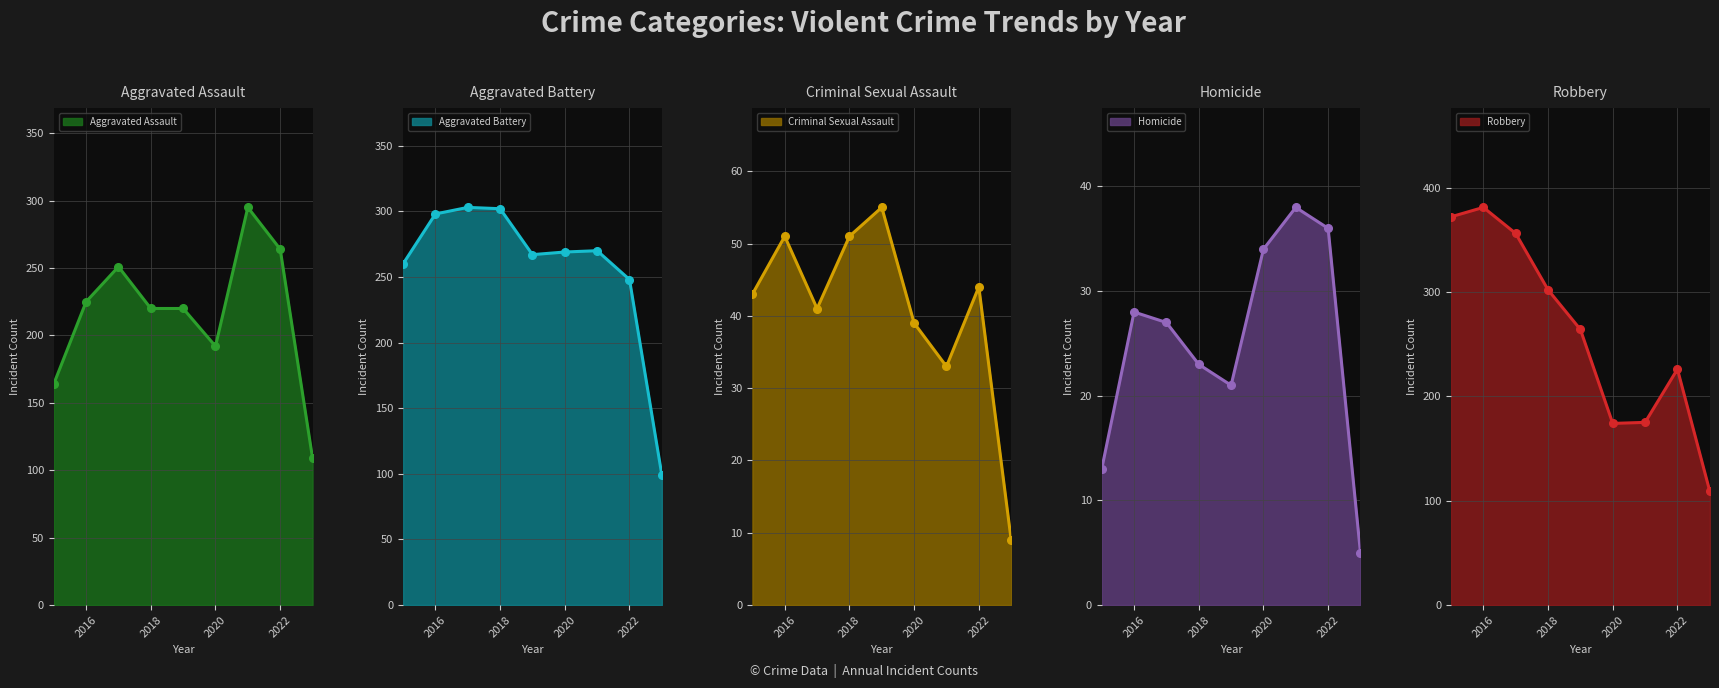

What is the spread (max minus min) of values at 2016?

353